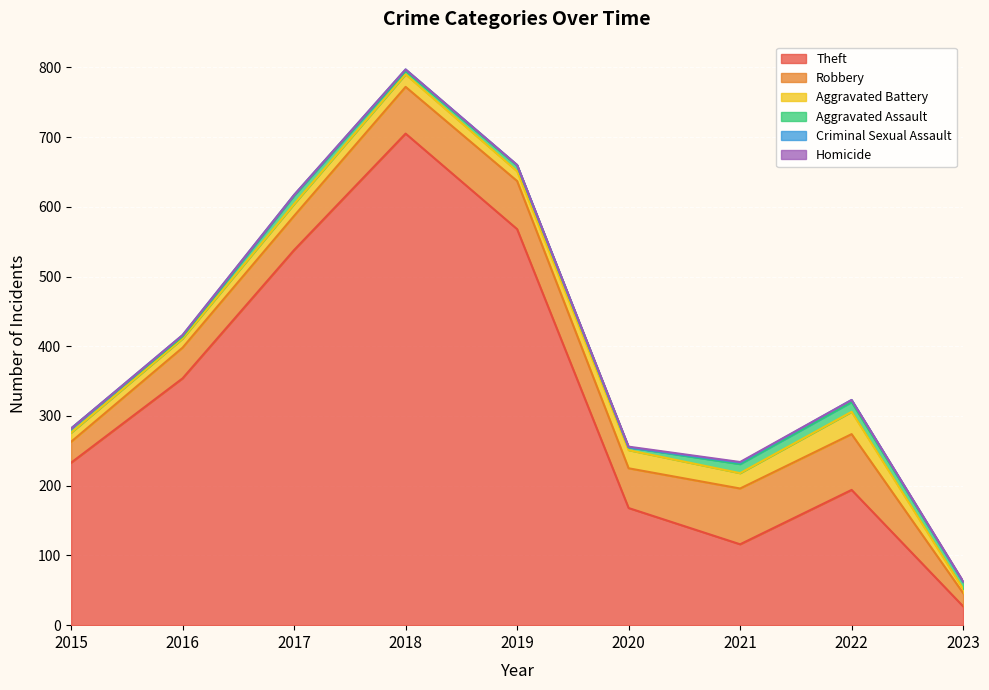

How many lines are shown in the chart?

6